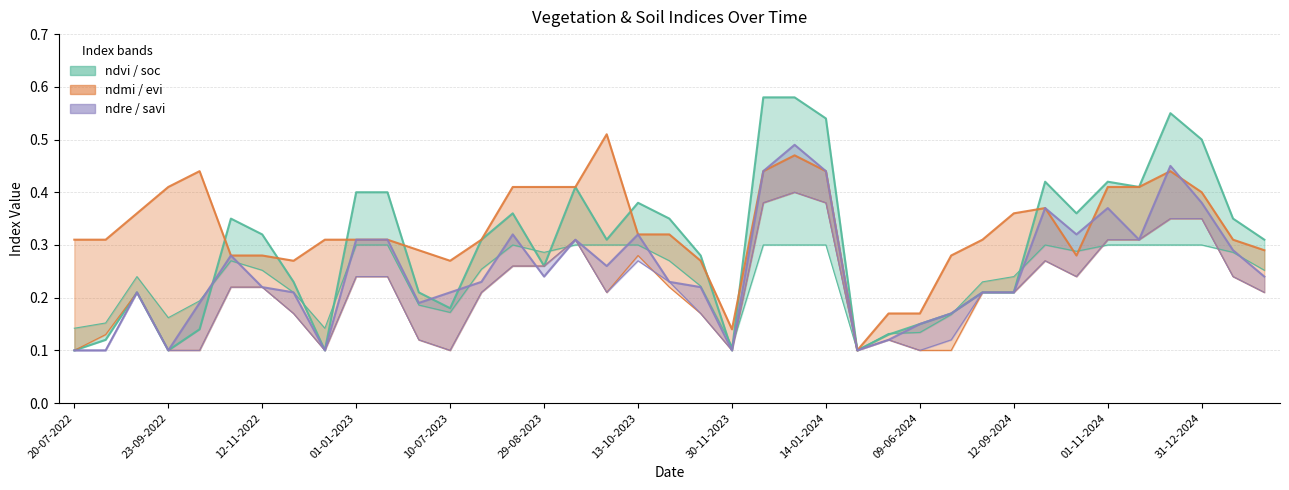

The evi series shows 0.2 at 12-11-2023. True or false?

True